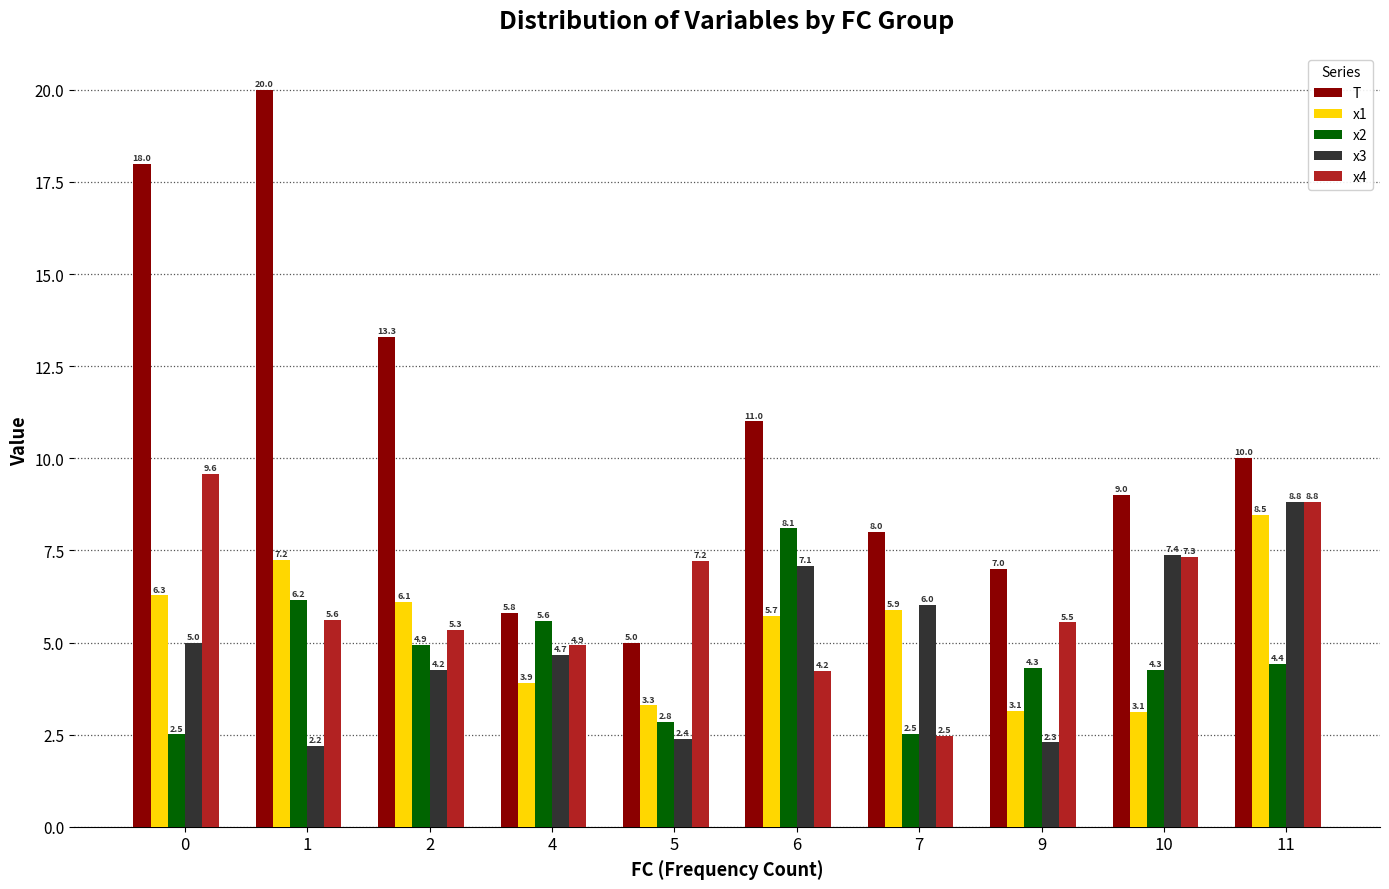

What is the spread (max minus min) of values at 6?

6.8